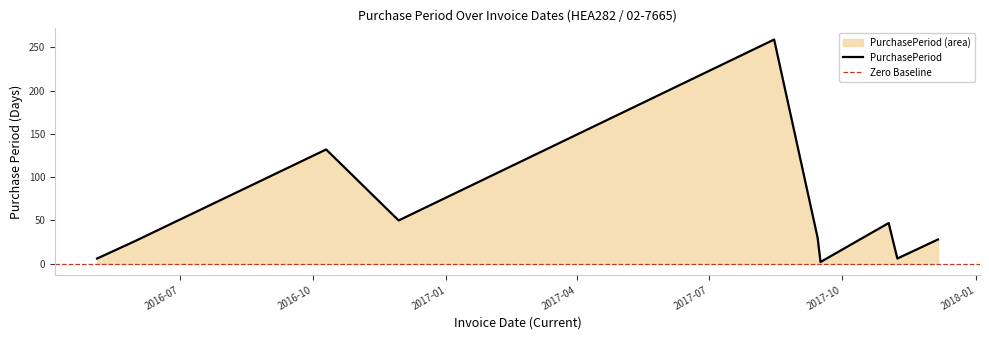

How many categories are shown in the chart?

10